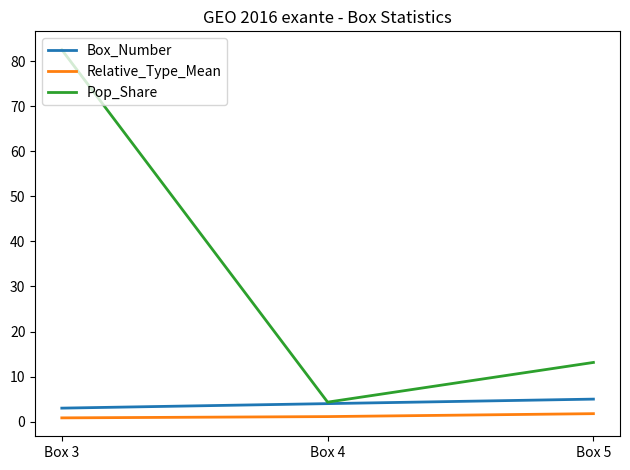

The Relative_Type_Mean series shows 1.8 at Box 5. True or false?

True